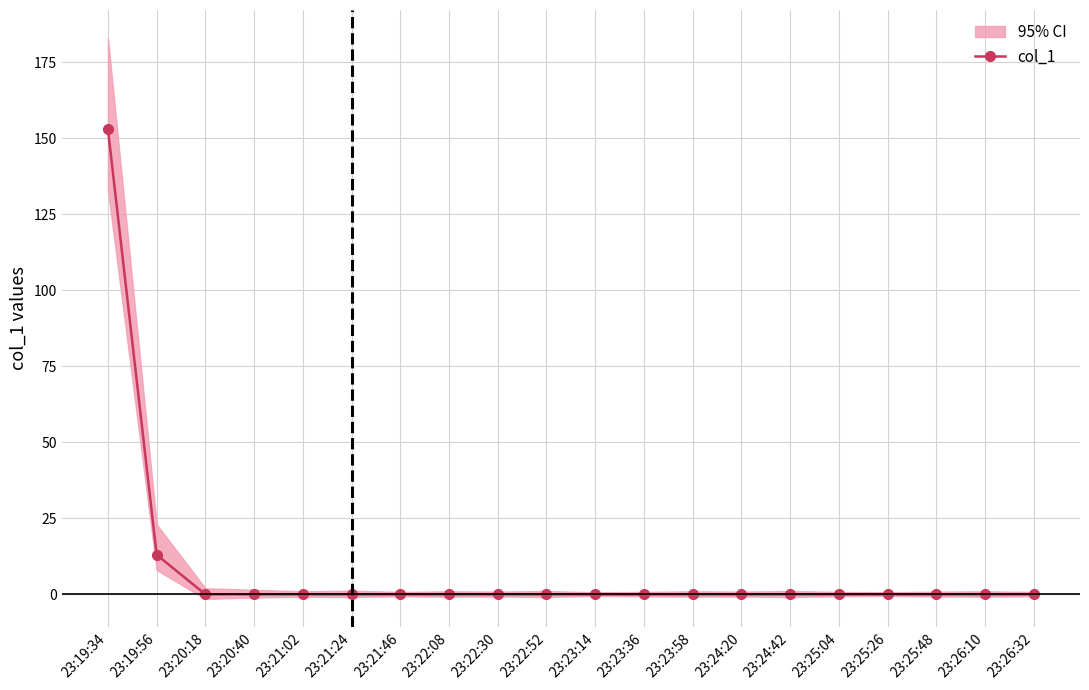

The chart shows a value of -87.9 at 23:25:48. True or false?

False